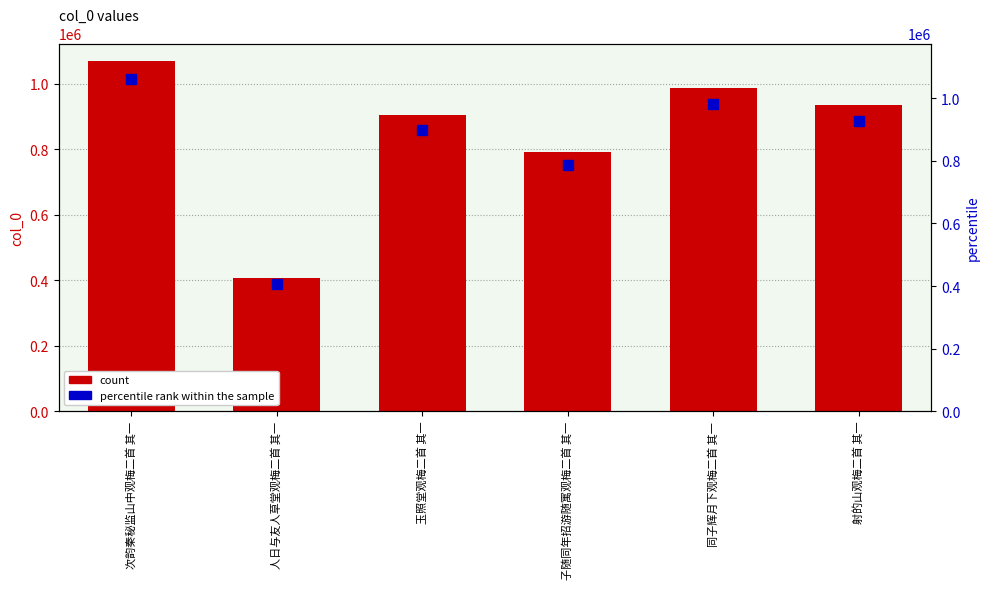

What is the value of the 6th bar from the left?

933640